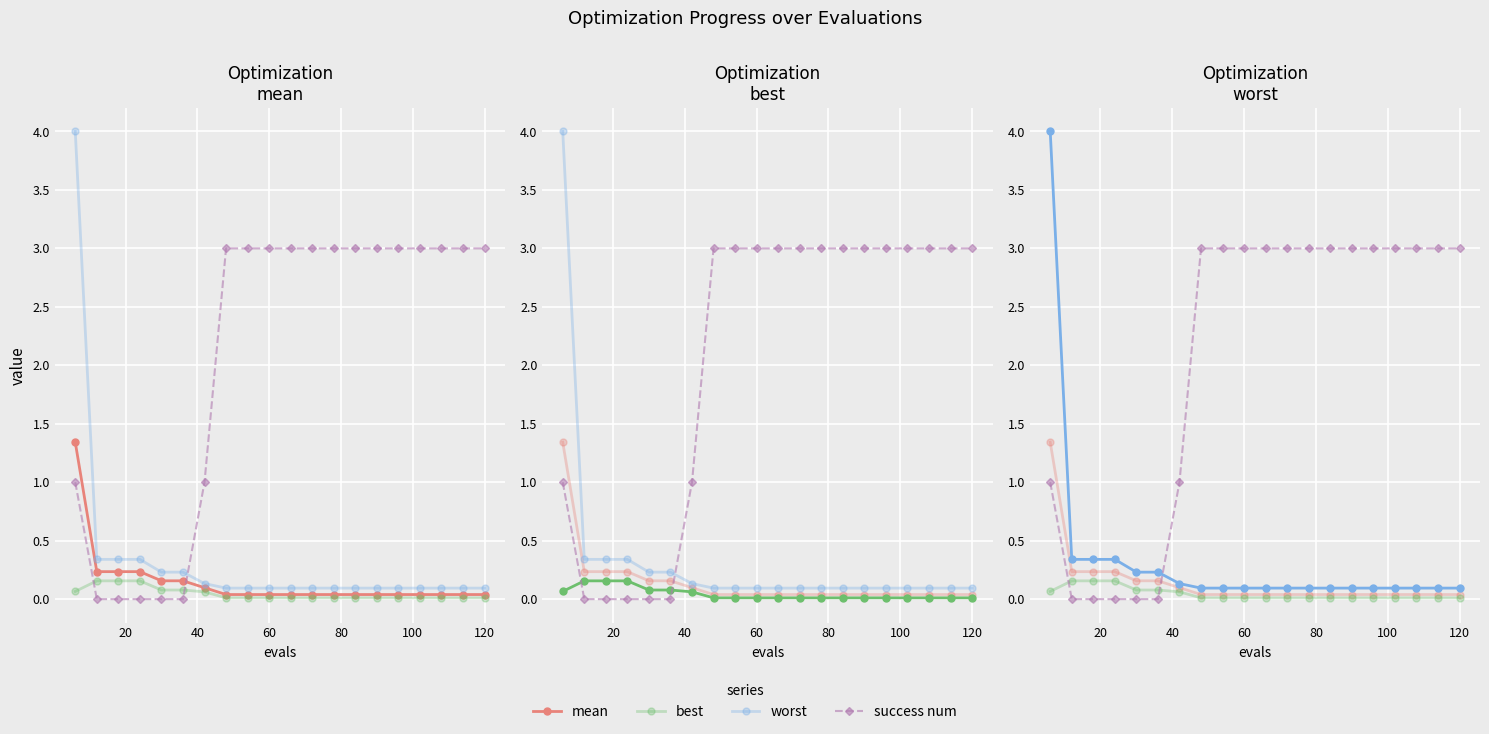

True or false: mean and worst cross at least once.

False